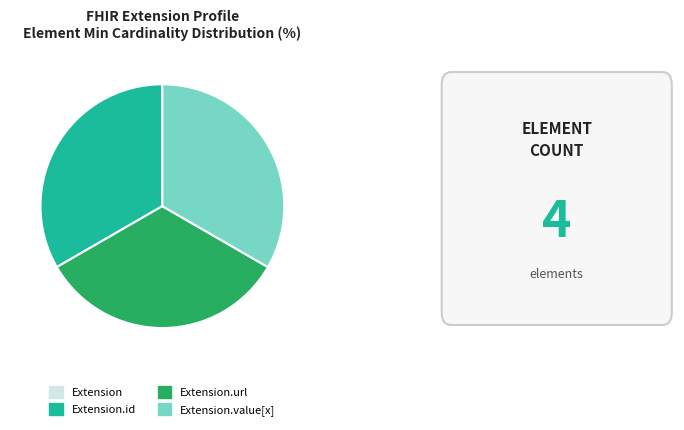

Does any single category account for the majority?

No